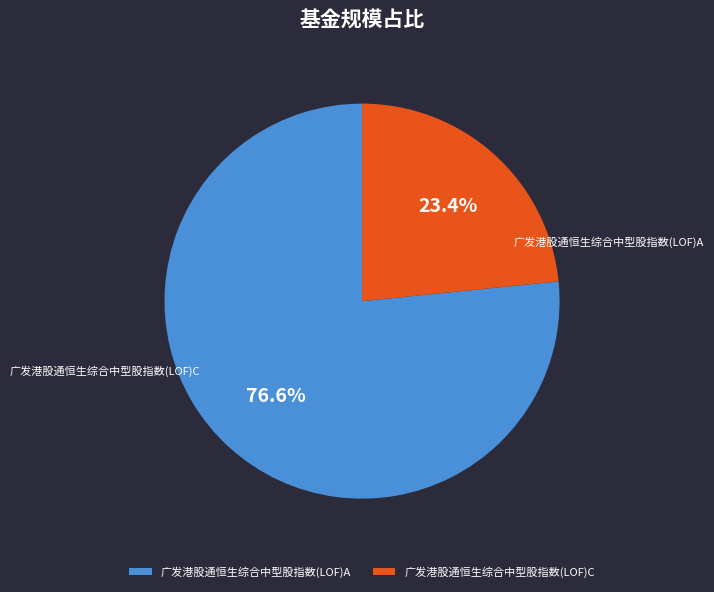

To the nearest percent, what is the difference between the 广发港股通恒生综合中型股指数(LOF)A and 广发港股通恒生综合中型股指数(LOF)C slice percentages?

53%